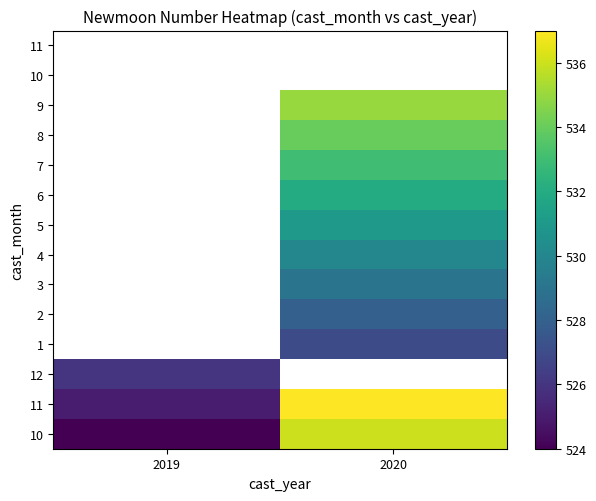

Between 2020 and 2019, which is larger?

2020